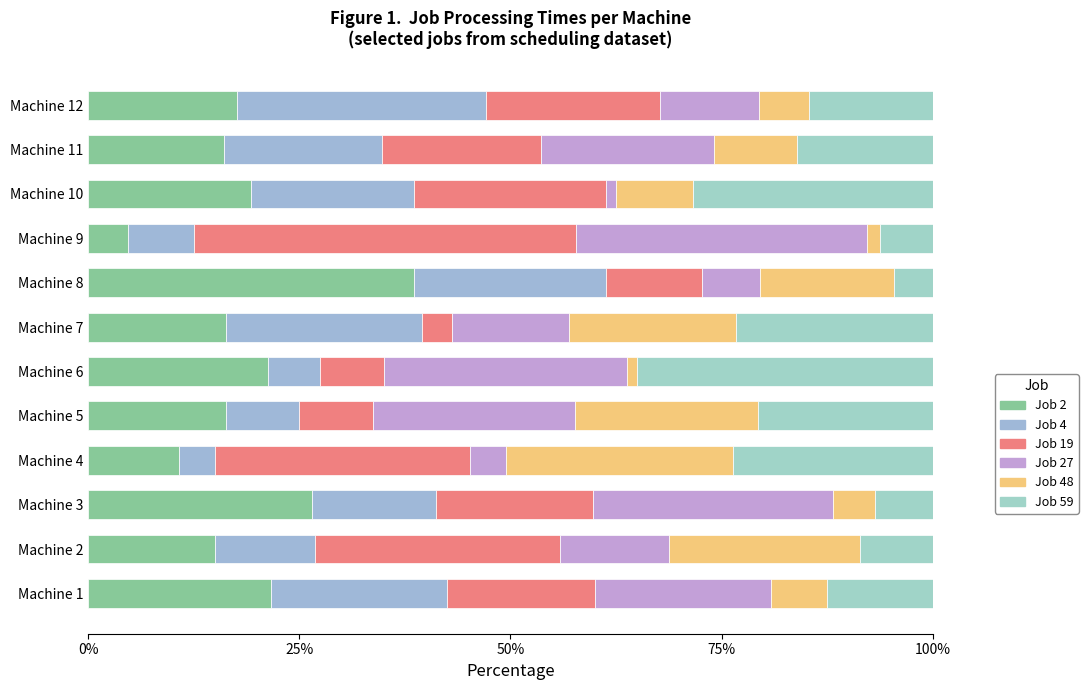

Count the number of categories in the chart.

12